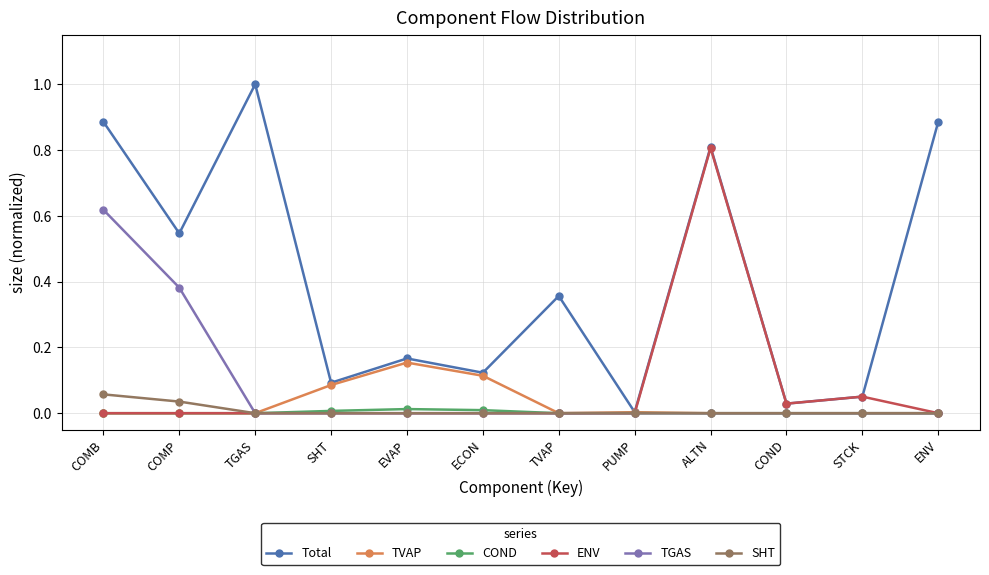

What is the total value across all series at EVAP?

0.3